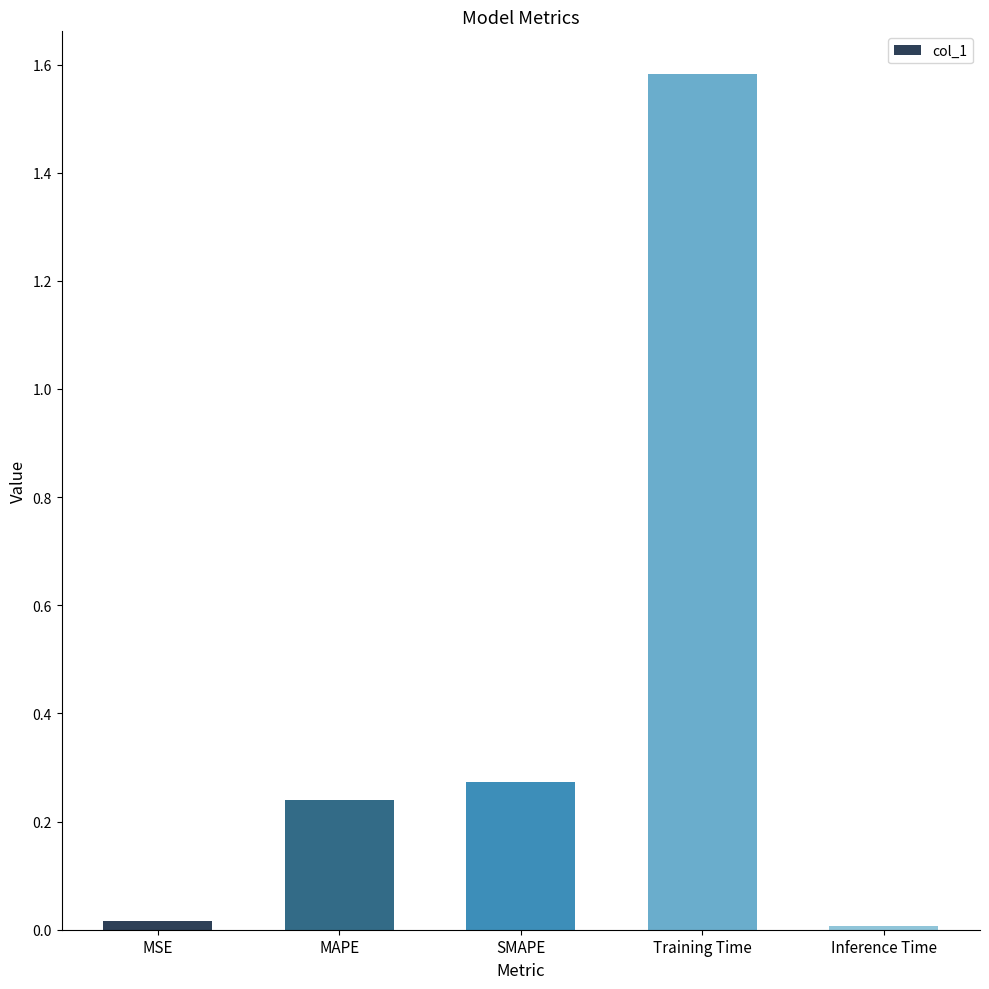

Between MSE and MAPE, which is larger?

MAPE